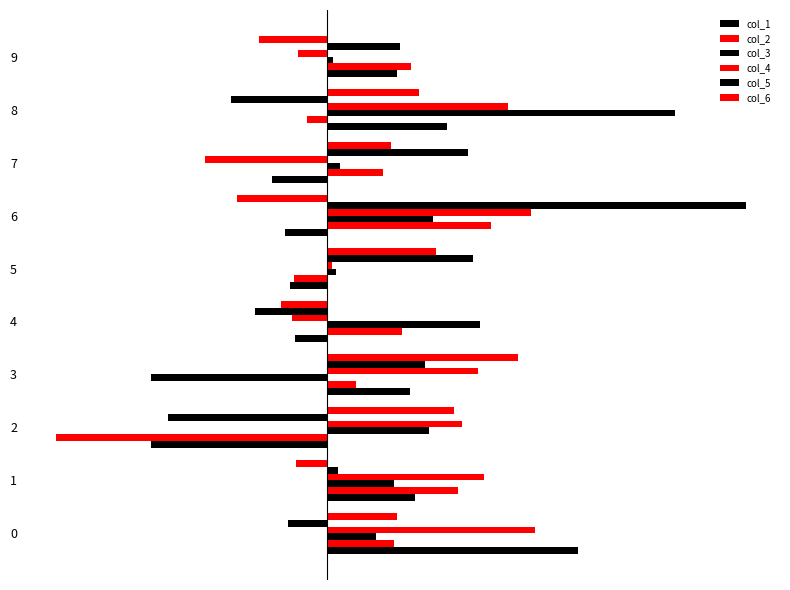

Which series has the largest total across all categories?

col_4